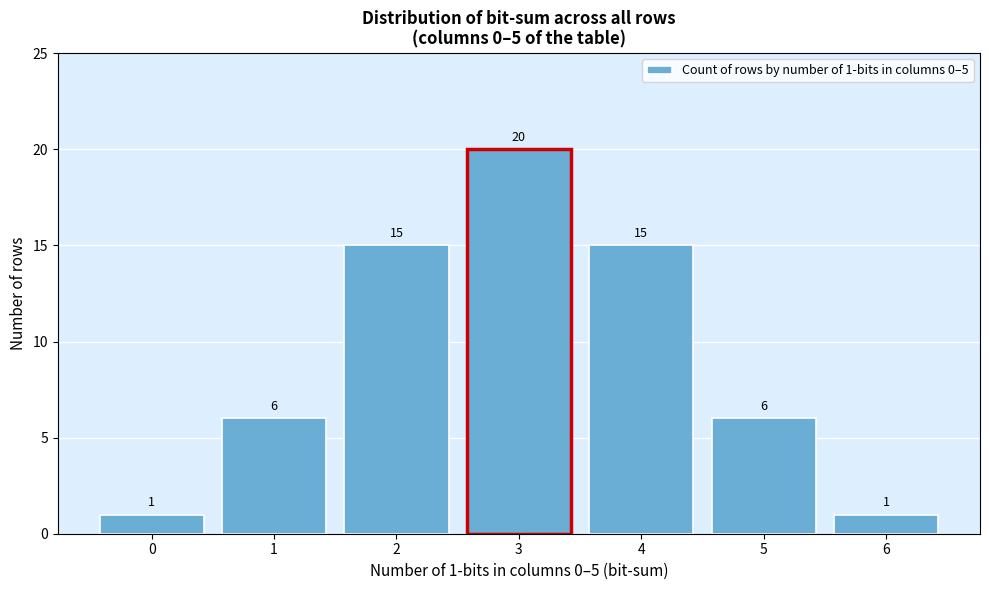

Reading left to right, transcribe all the data shown in this chart.

0=1	1=6	2=15	3=20	4=15	5=6	6=1